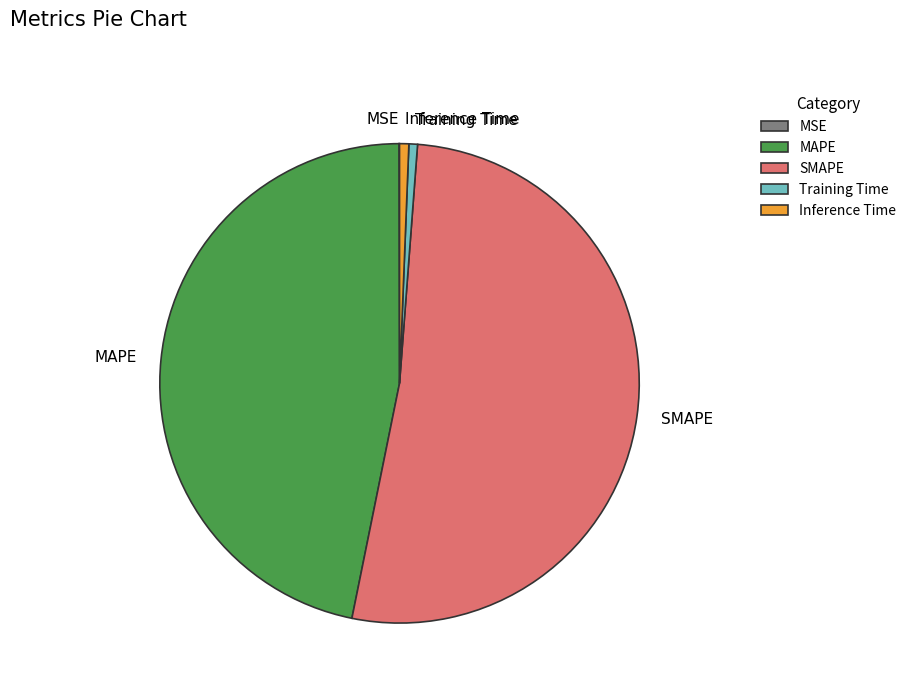

Do SMAPE and Inference Time together represent more than half of the pie?

Yes